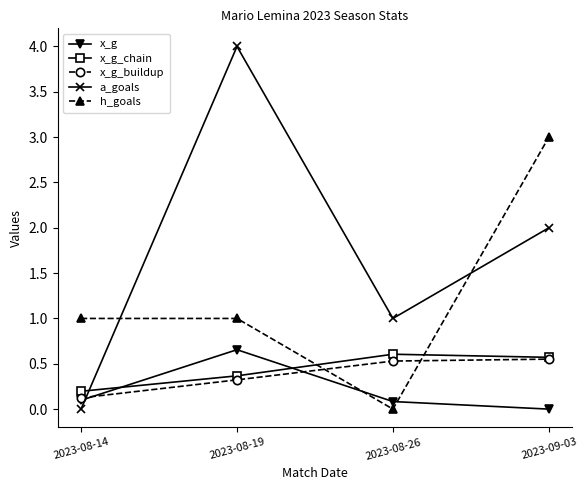

After their last crossing, which series has the higher values: x_g_chain or a_goals?

a_goals